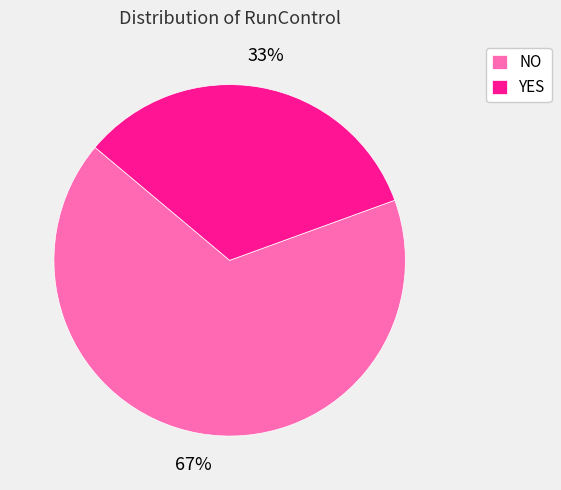

Is the sum of YES and NO greater than half?

Yes